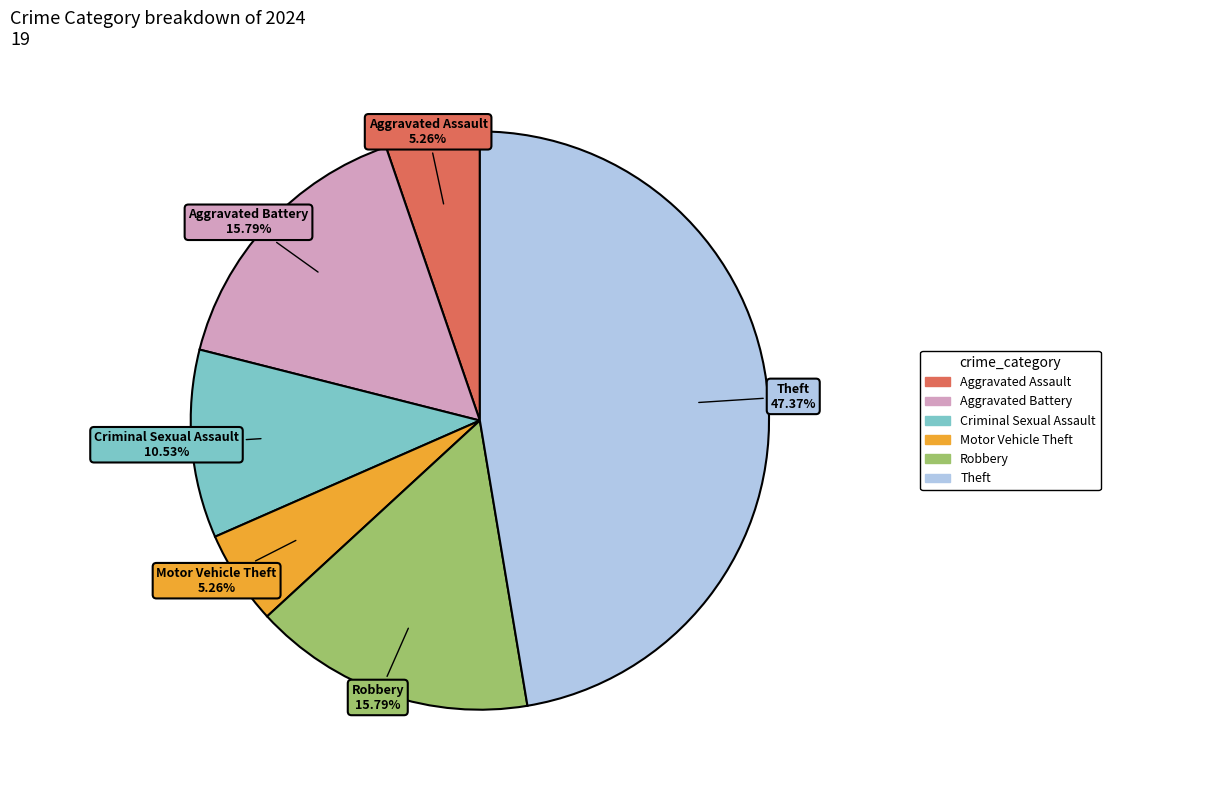

Does any single category account for the majority?

No